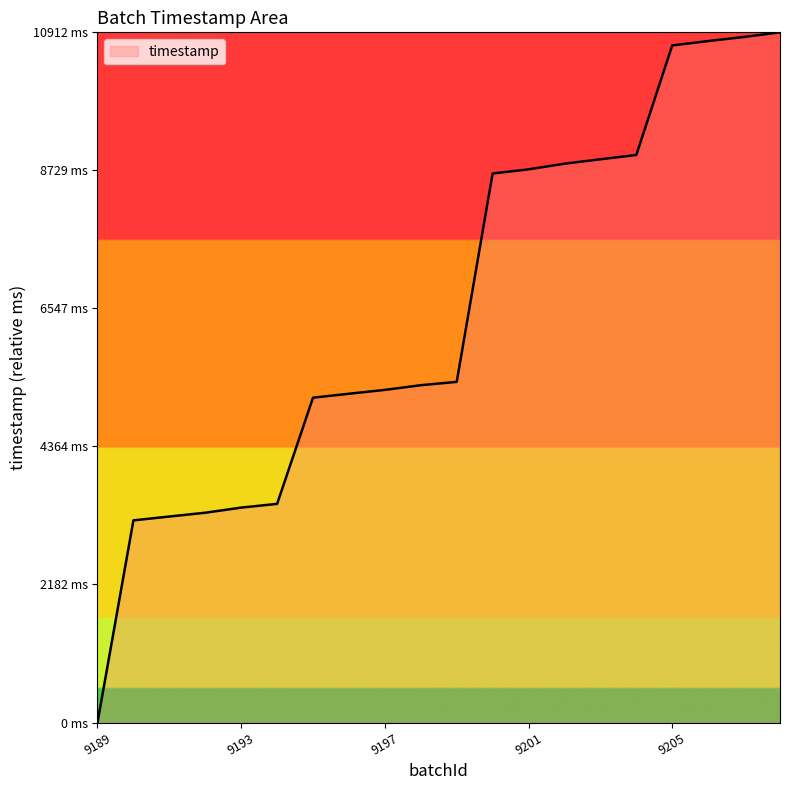

What is the value of the 10th point from the left?

5333